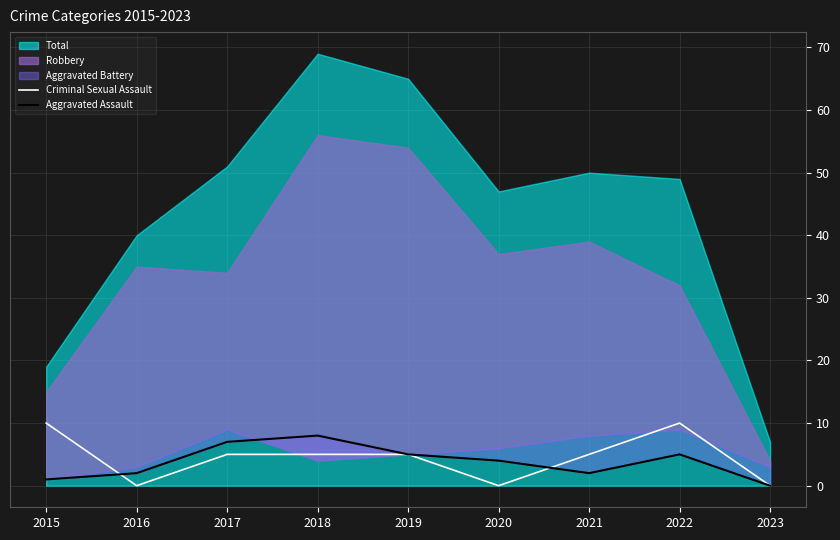

The Criminal Sexual Assault series shows 0 at 2023. True or false?

True